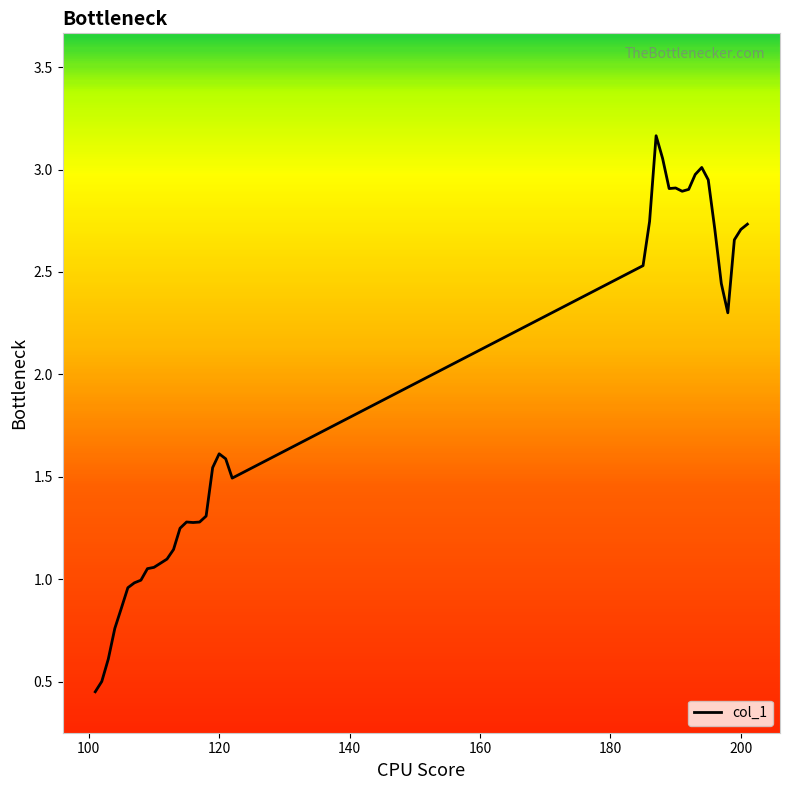

What is the smallest value displayed?

0.5